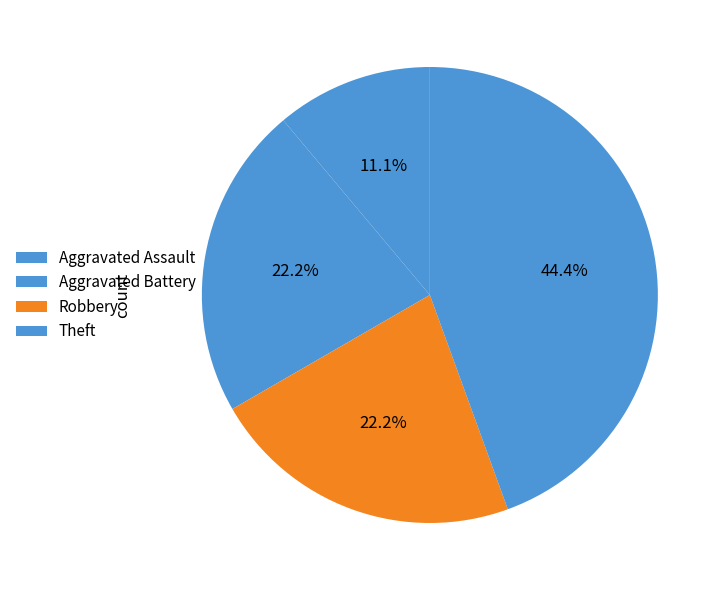

The Robbery slice represents 26% of the pie. True or false?

False